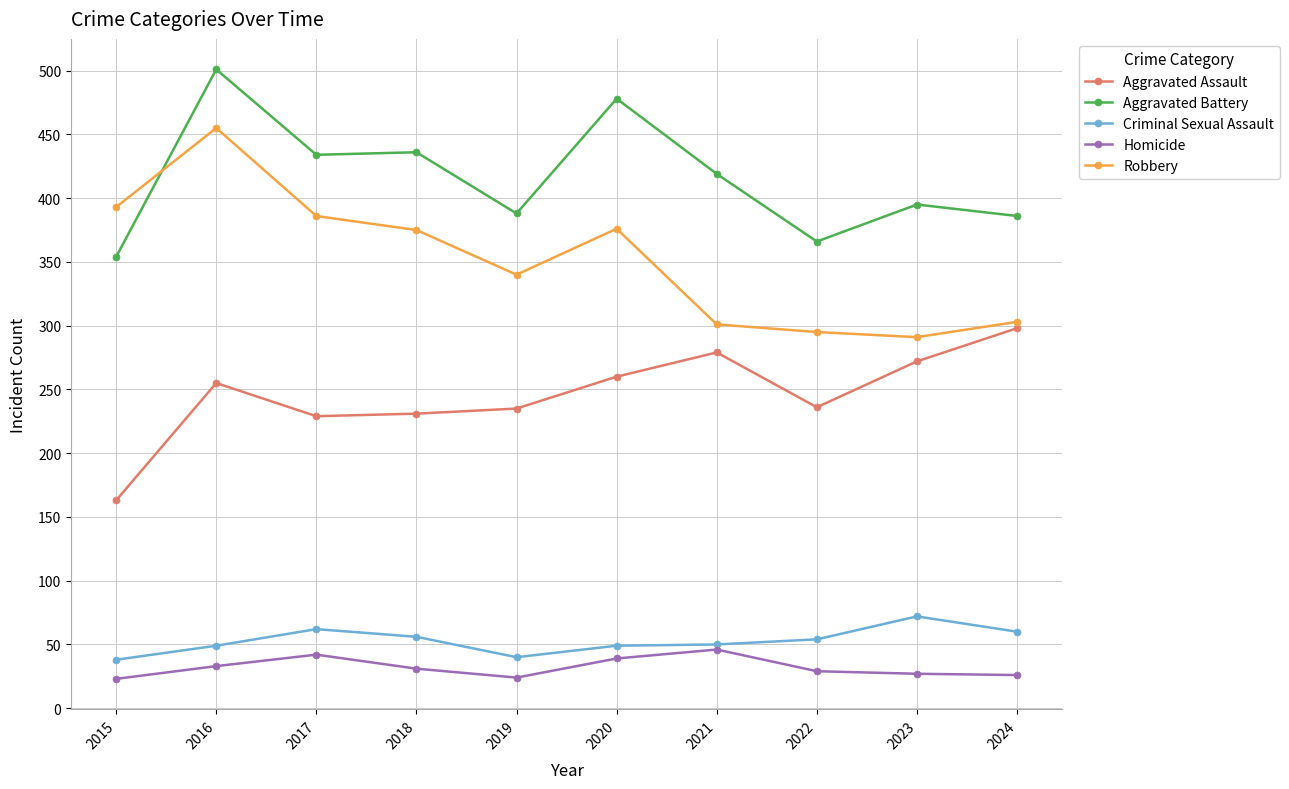

True or false: Robbery and Criminal Sexual Assault intersect in this chart.

False